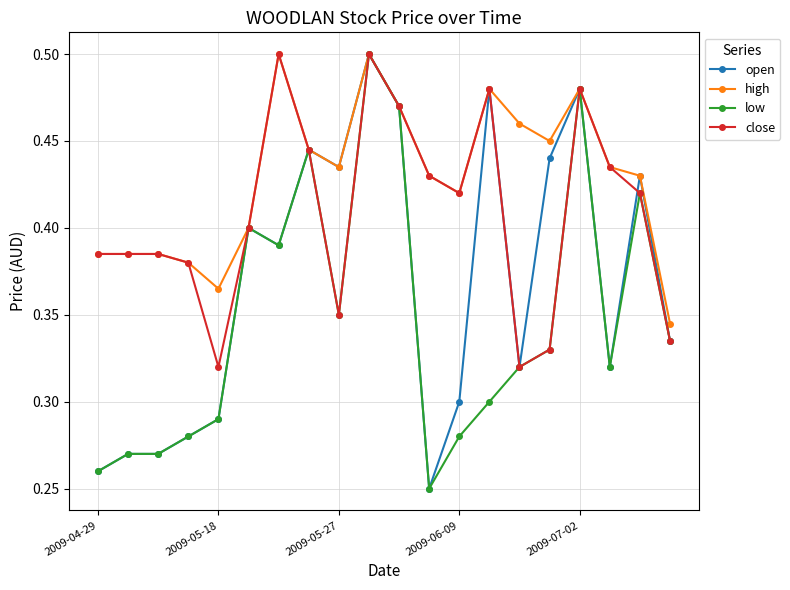

Rank the series by their average value, from highest to lowest.

high, close, open, low